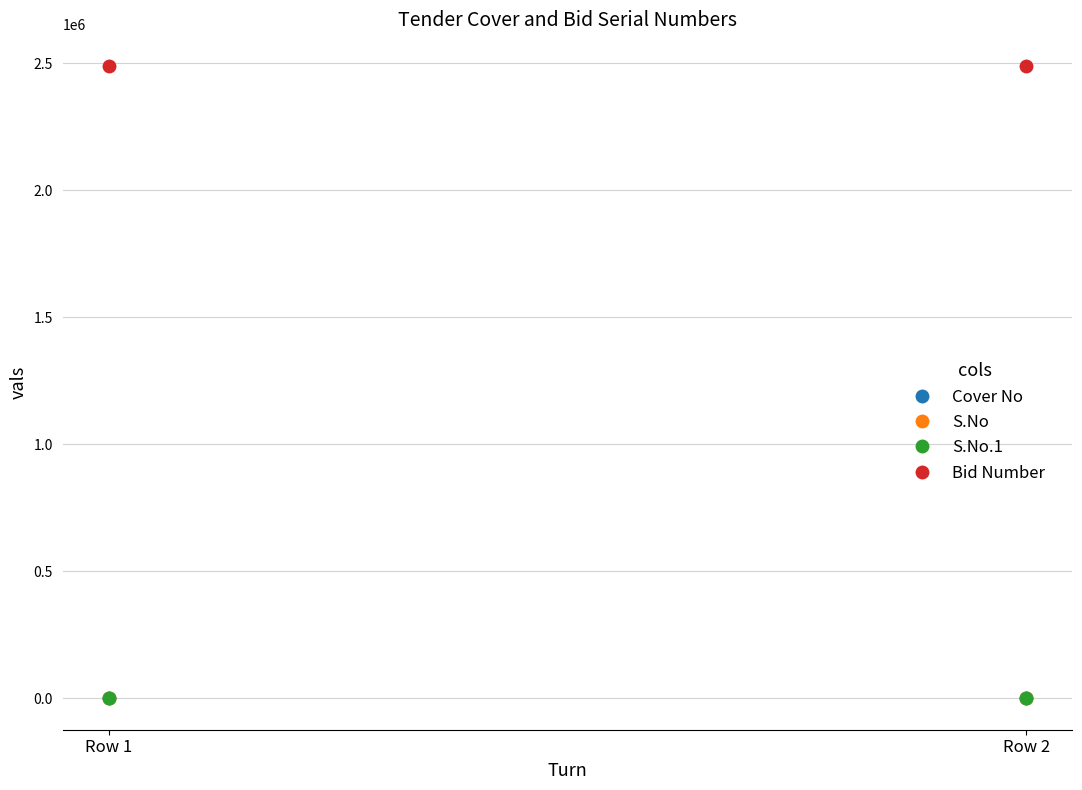

At which label is Cover No closest to 1?

Row 1